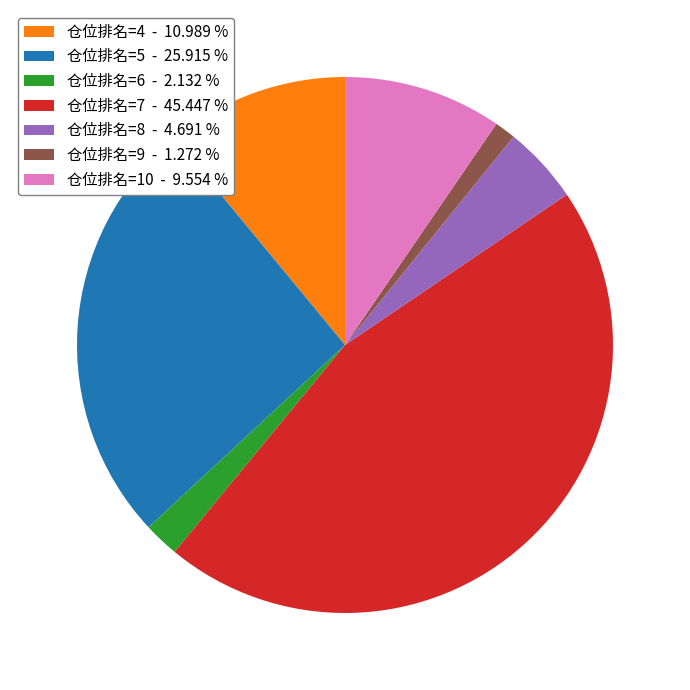

How many slices are in this pie chart?

7